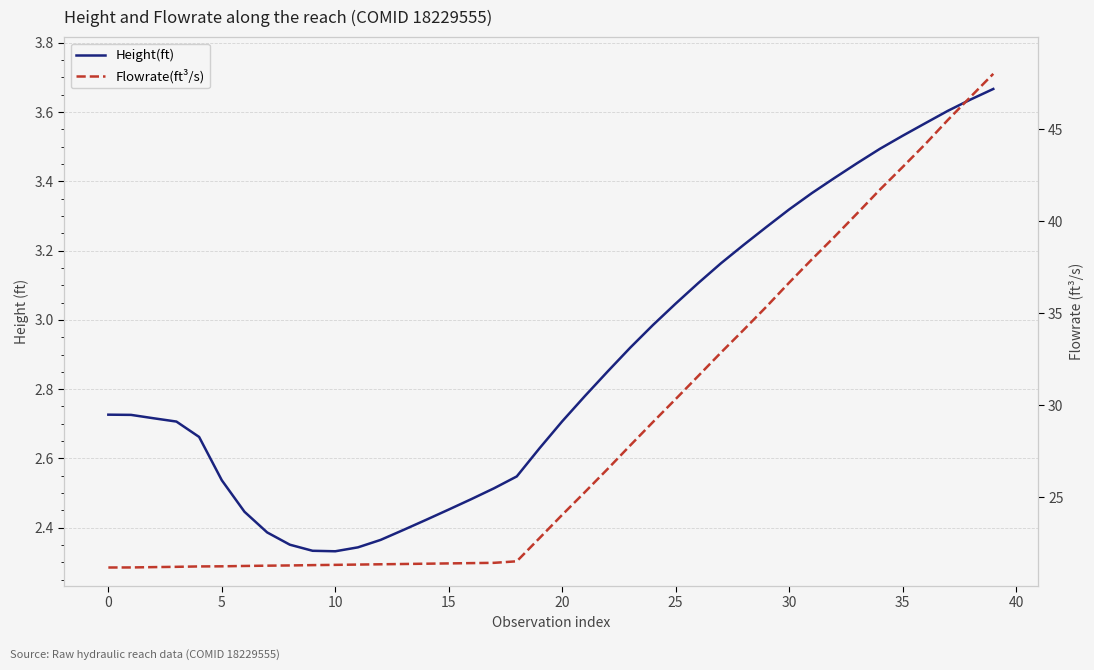

Reading right to left, list all the values displayed in this chart.

Height(ft): 3.7	3.6	3.6	3.6	3.5	3.5	3.5	3.4	3.4	3.3	3.3	3.2	3.2	3.1	3.0	3.0	2.9	2.9	2.8	2.7	2.6	2.5	2.5	2.5	2.5	2.4	2.4	2.4	2.3	2.3	2.3	2.4	2.4	2.4	2.5	2.7	2.7	2.7	2.7	2.7
Flowrate(ft³/s): 48.0	46.7	45.5	44.2	42.9	41.7	40.4	39.1	37.9	36.7	35.4	34.1	32.9	31.6	30.3	29.1	27.8	26.5	25.3	24.0	22.8	21.5	21.4	21.4	21.4	21.4	21.4	21.4	21.3	21.3	21.3	21.3	21.3	21.3	21.3	21.2	21.2	21.2	21.2	21.2